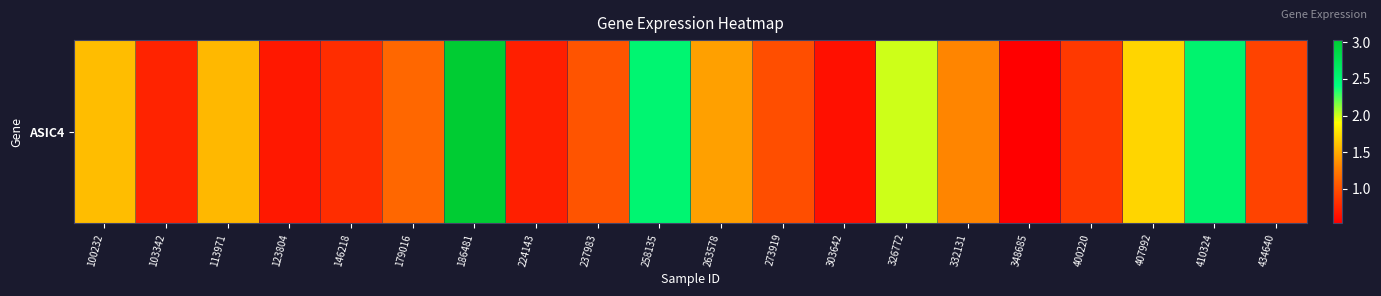

What is the difference between the maximum and second lowest values?

2.4